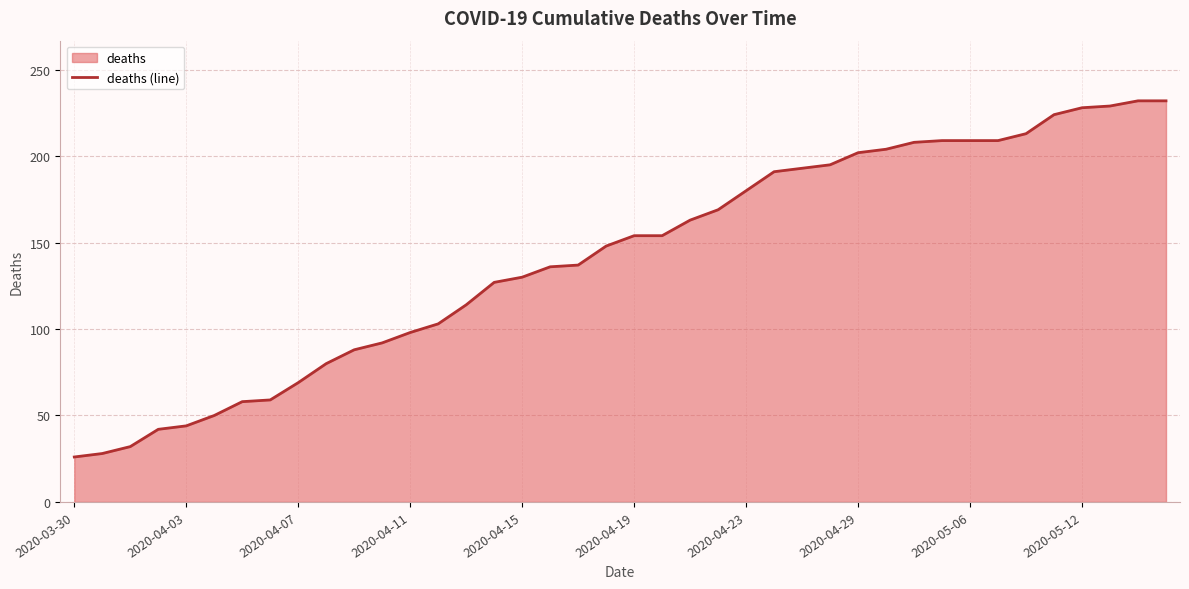

What is the difference between the values at 2020-04-19 and 2020-04-15?

24